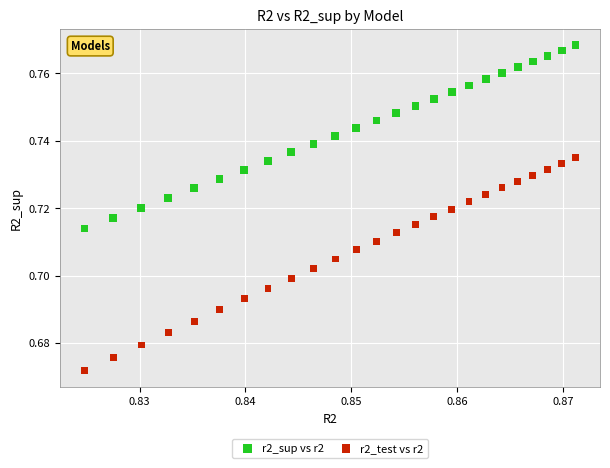

Which series has the widest spread of Y values?

r2_test vs r2